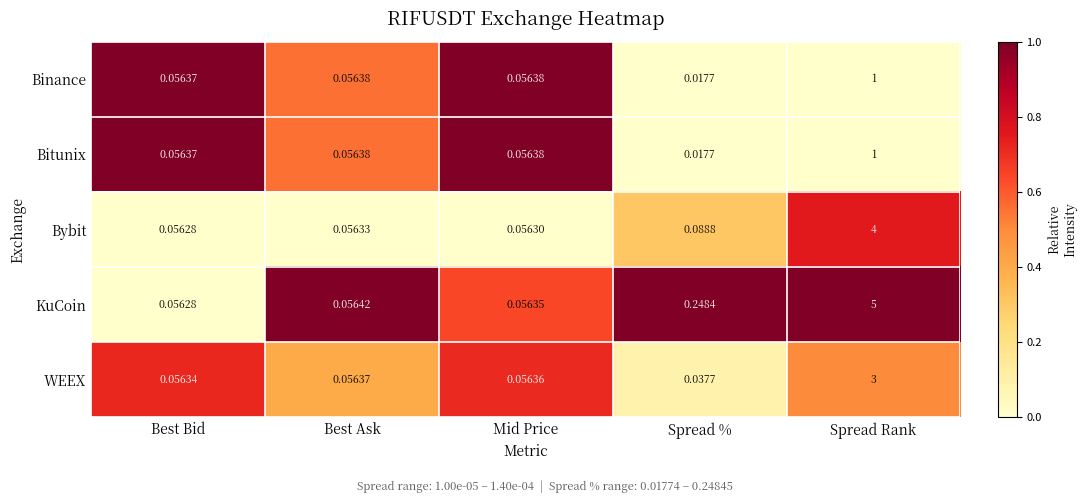

Between Best Ask and Mid Price, which series saw the biggest shift?

KuCoin